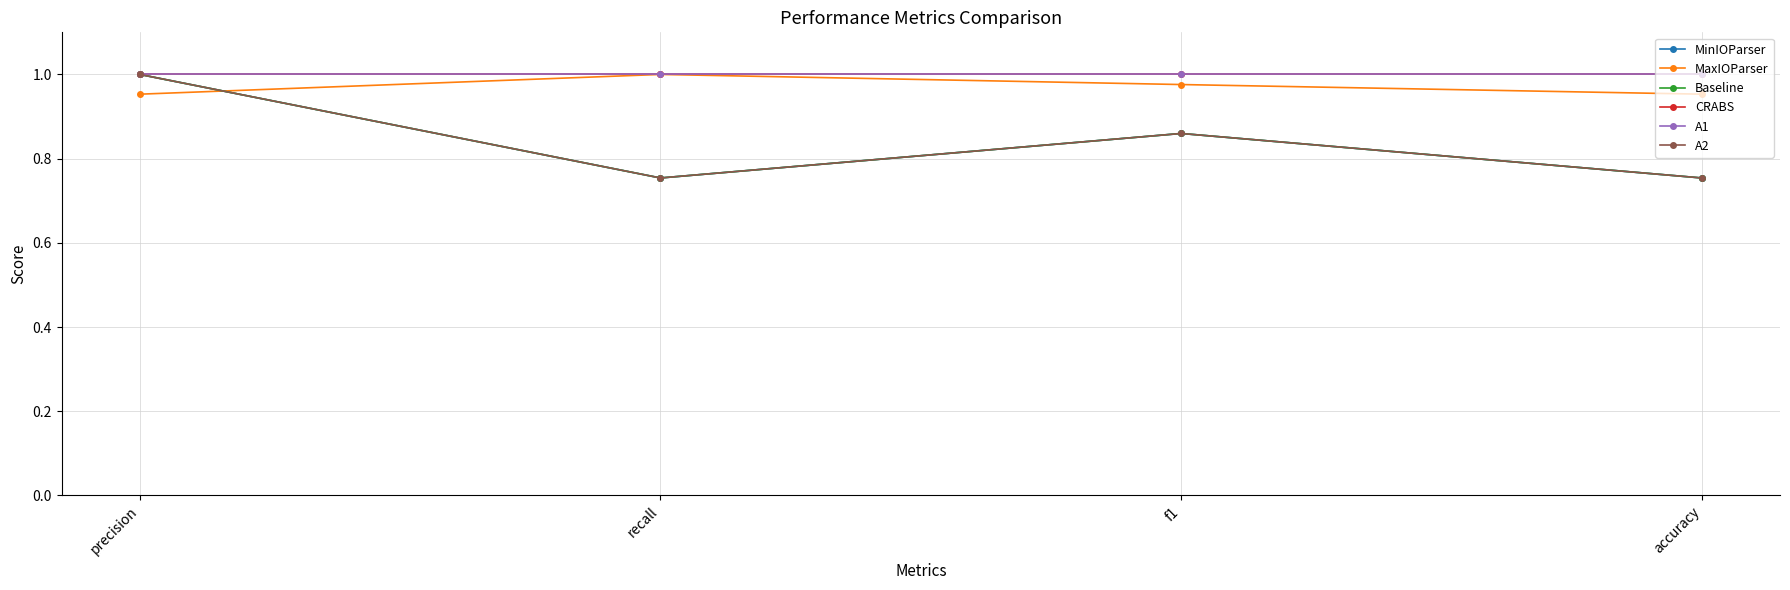

Reading left to right, list all the values displayed in this chart.

MinIOParser: 1.0	0.8	0.9	0.8
MaxIOParser: 1.0	1.0	1.0	1.0
Baseline: 1.0	0.8	0.9	0.8
CRABS: 1.0	1.0	1.0	1.0
A1: 1.0	1.0	1.0	1.0
A2: 1.0	0.8	0.9	0.8